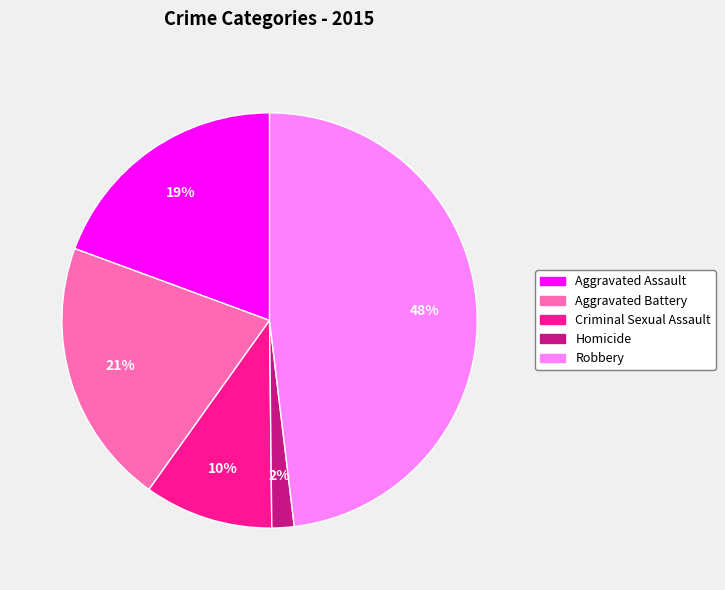

To the nearest percent, what percentage of the pie is Robbery?

48%